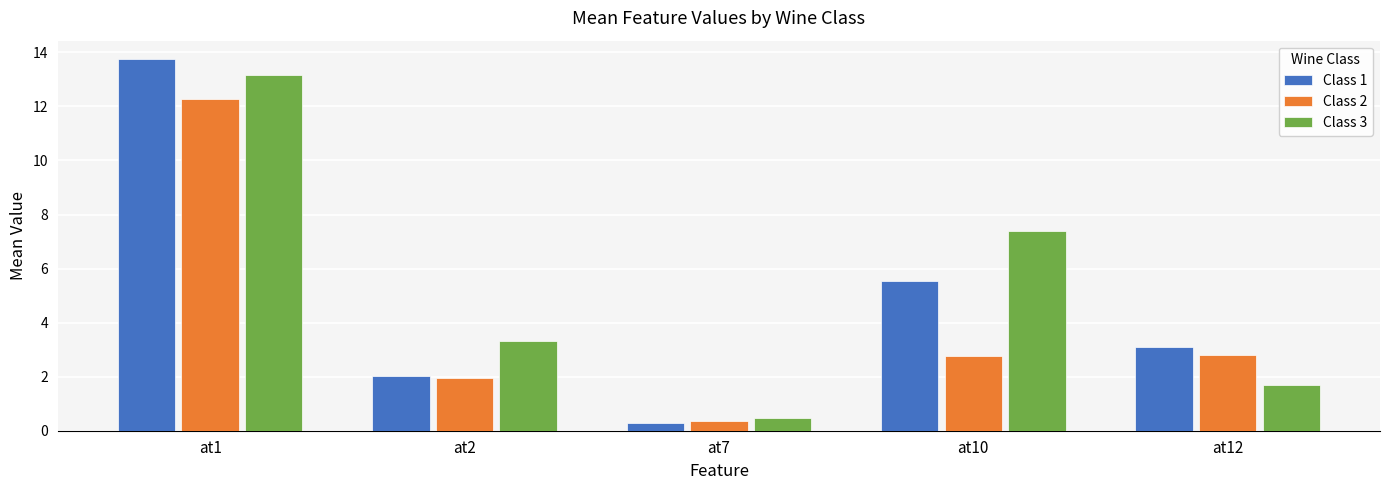

True or false: Class 1 has a value of 3.0 at at2.

False